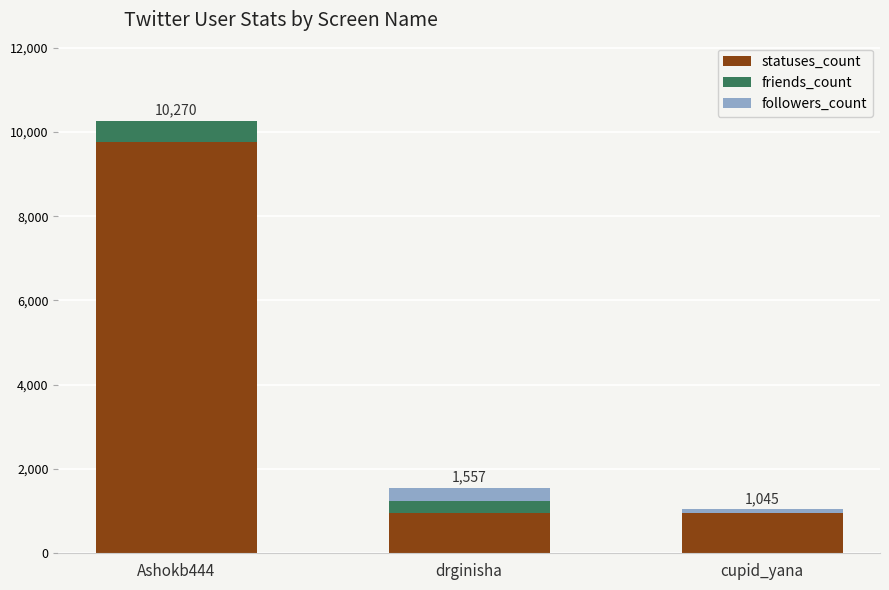

At which label is statuses_count closest to 5353?

drginisha